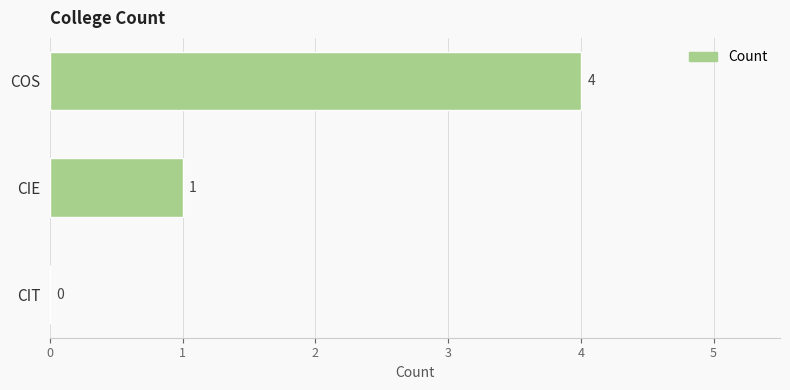

Reading top to bottom, transcribe all the data shown in this chart.

COS=4	CIE=1	CIT=0